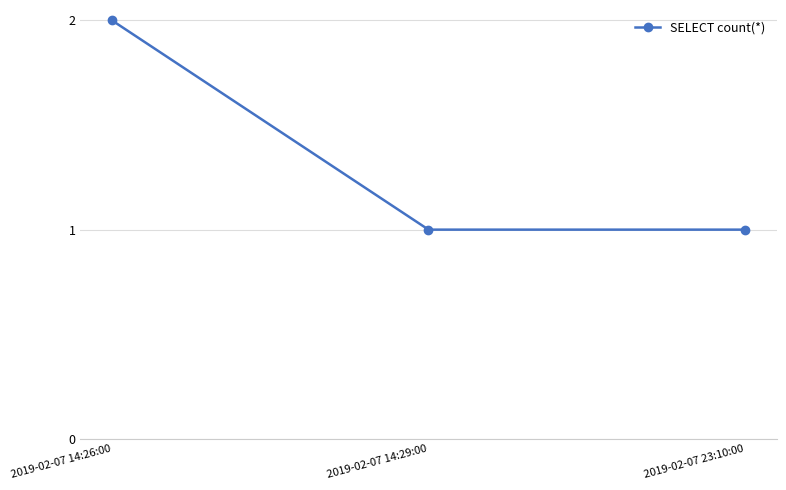

What is the sum of the values at 2019-02-07 23:10:00 and 2019-02-07 14:26:00?

3